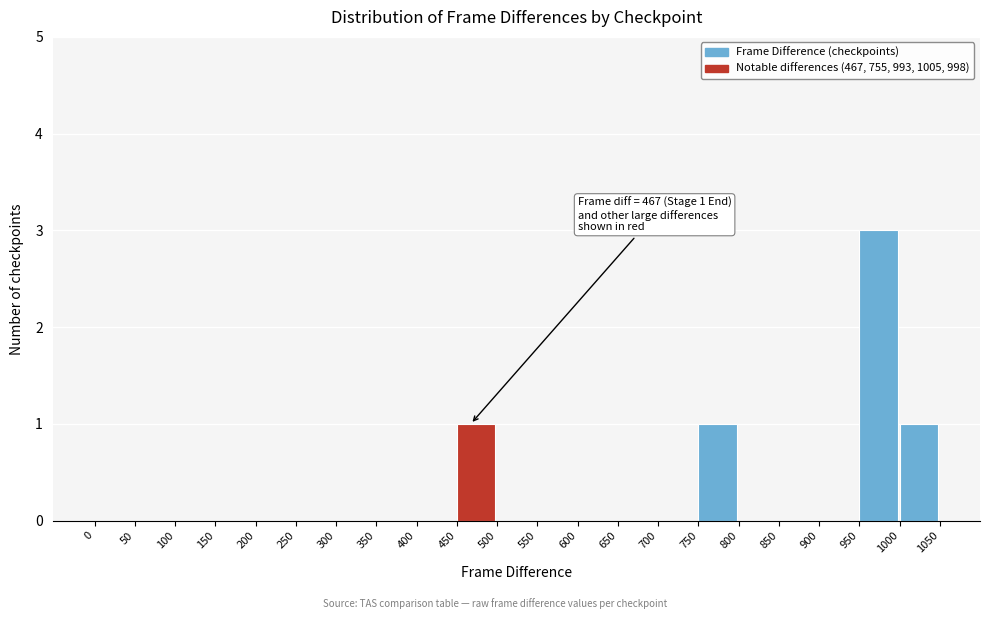

Over which range of the x-axis is the bar tallest?

950 to 1000